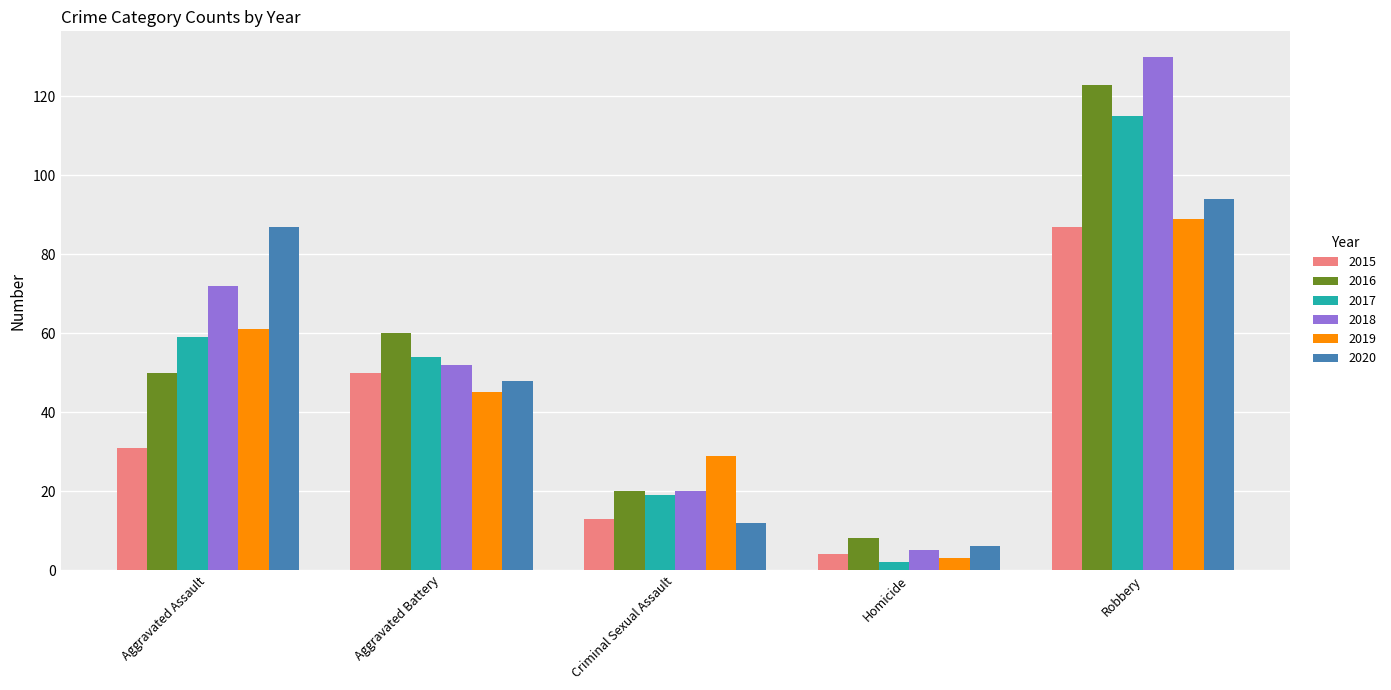

How many 2019 values are between 29 and 61?

3